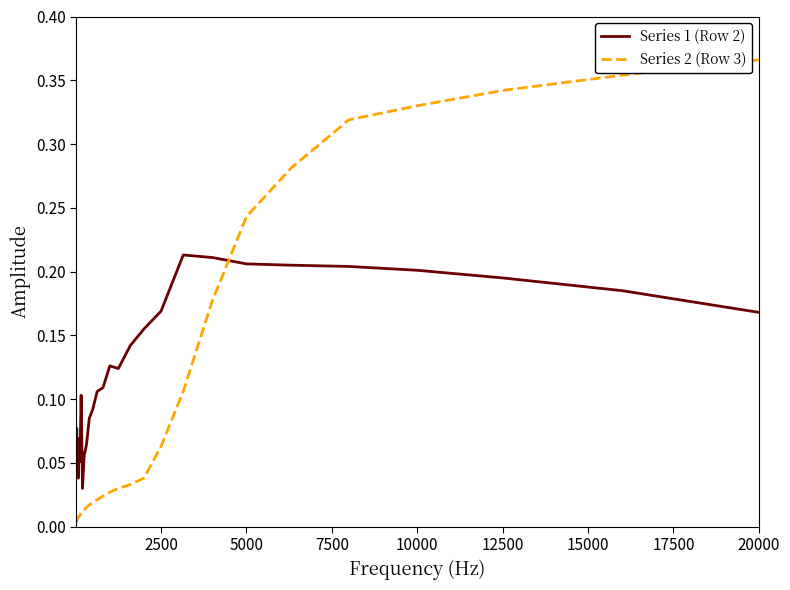

Which series has the largest total across all categories?

Series 1 (Row 2)